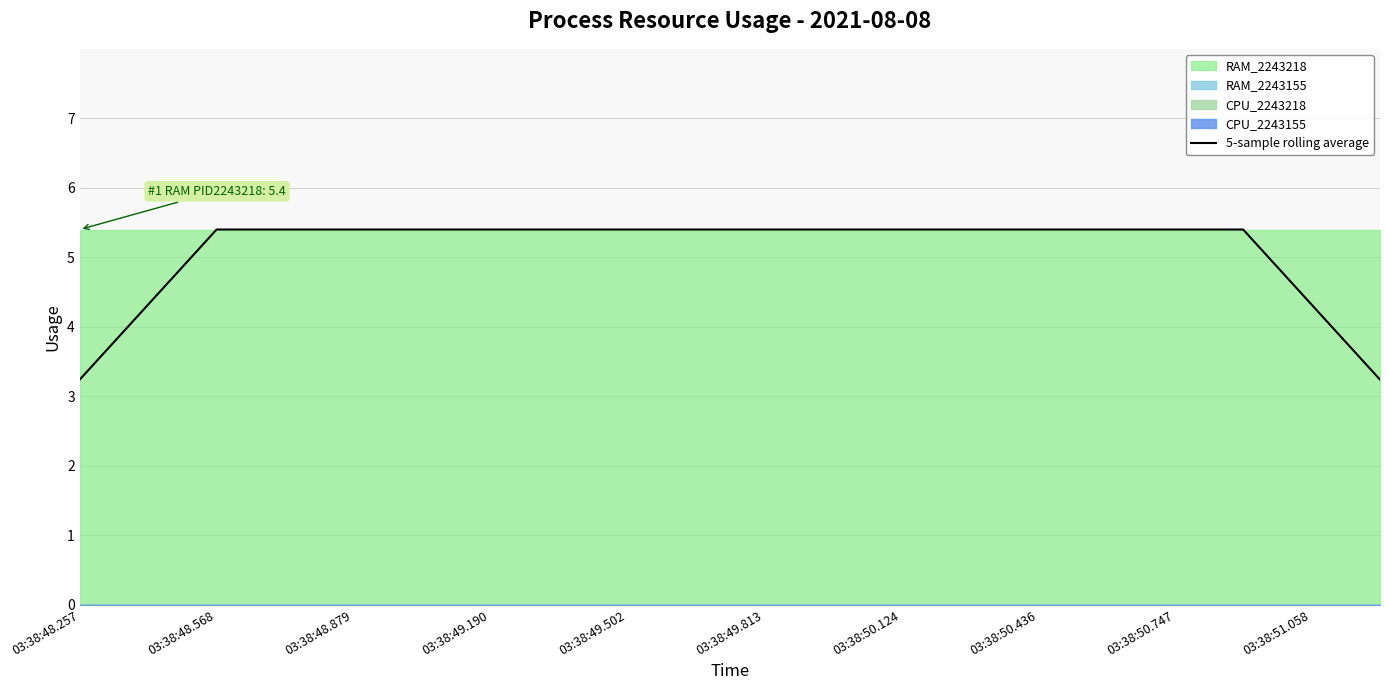

Where does the 5-sample rolling average series first go above 5?

03:38:48.568